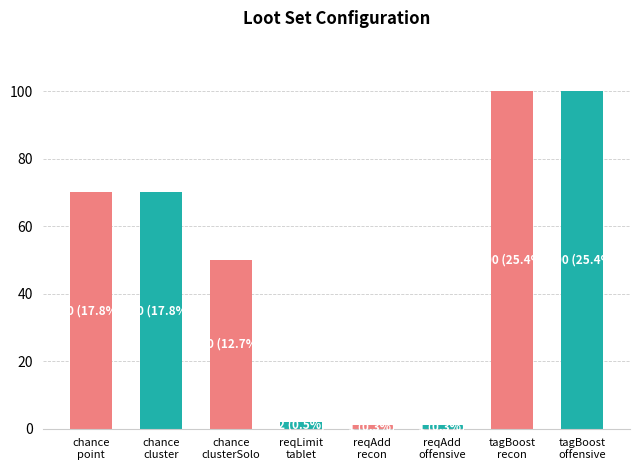

What position from the right is reqLimit
tablet?

5